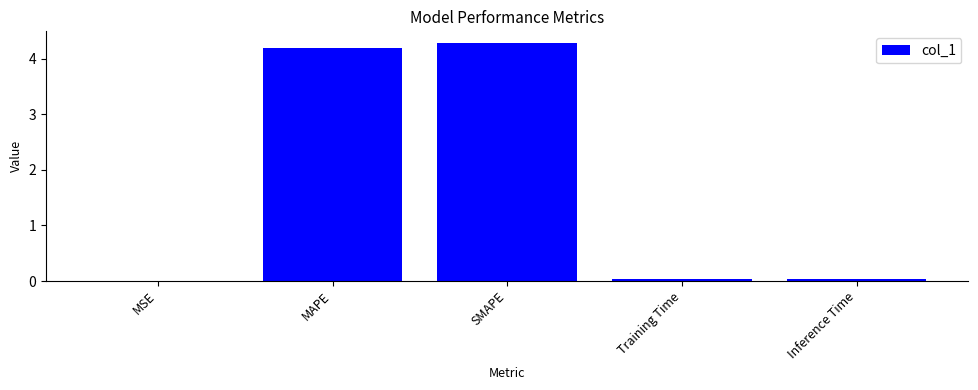

What is the sum of the values at MAPE and MSE?

4.2